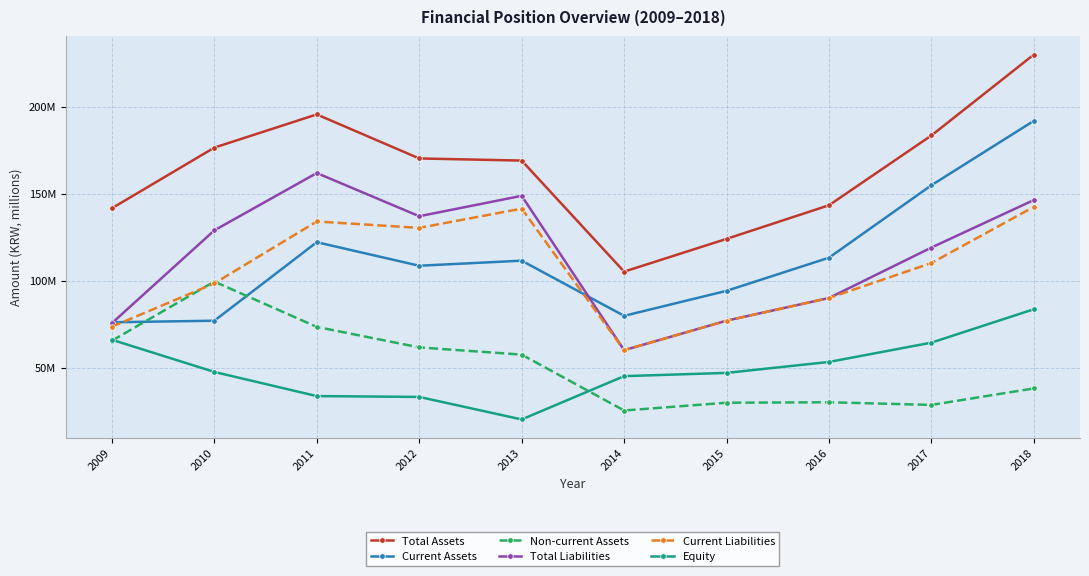

At 2012, list the series in order from smallest to largest.

Equity, Non-current Assets, Current Assets, Current Liabilities, Total Liabilities, Total Assets